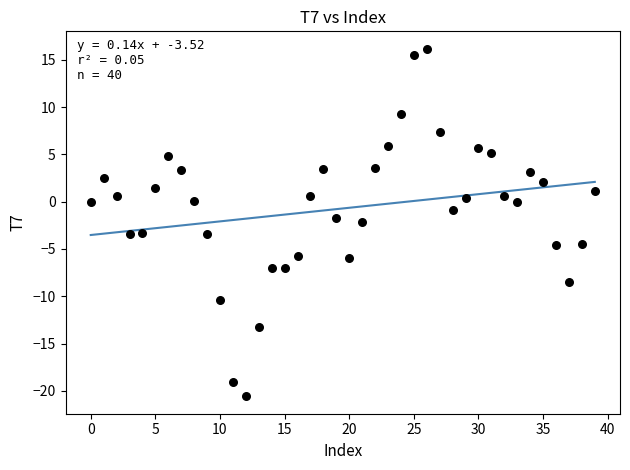

What is the range of Y values (max minus min)?

36.7